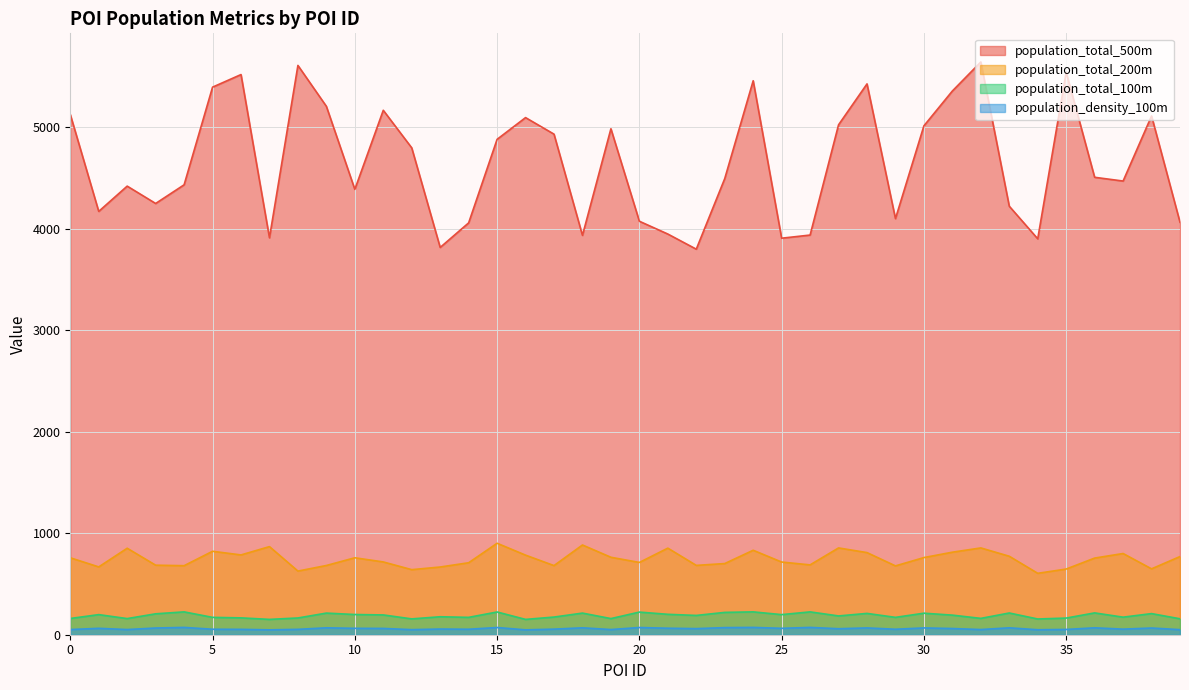

Which series has the largest total across all categories?

population_total_500m